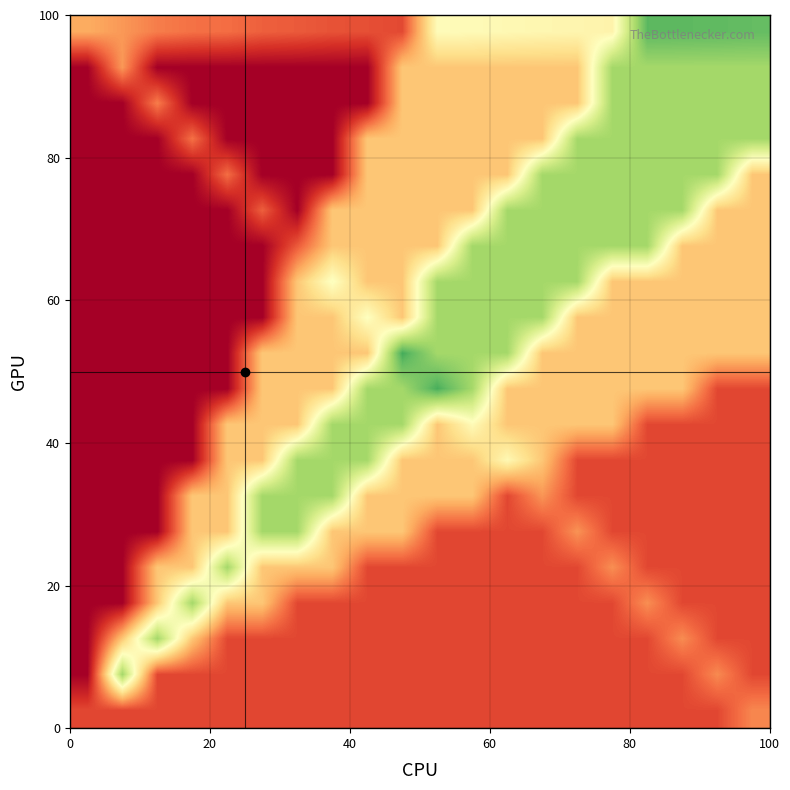

At how many categories does at least one series exceed 0?

20